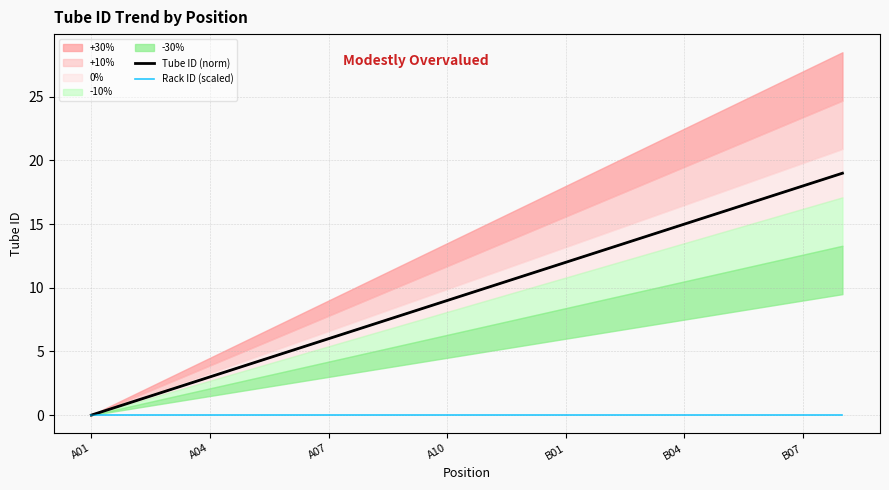

True or false: Rack ID (scaled) has a value of 0 at A07.

True